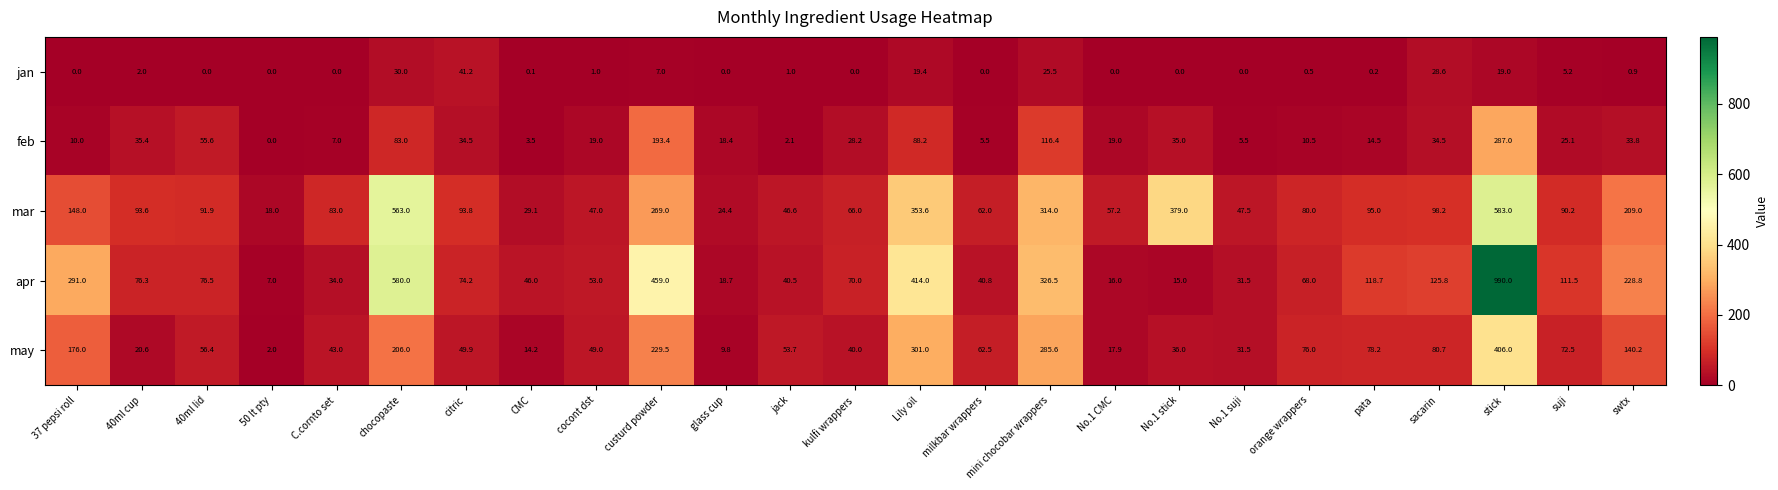

What is the sum of all may values?

2538.2